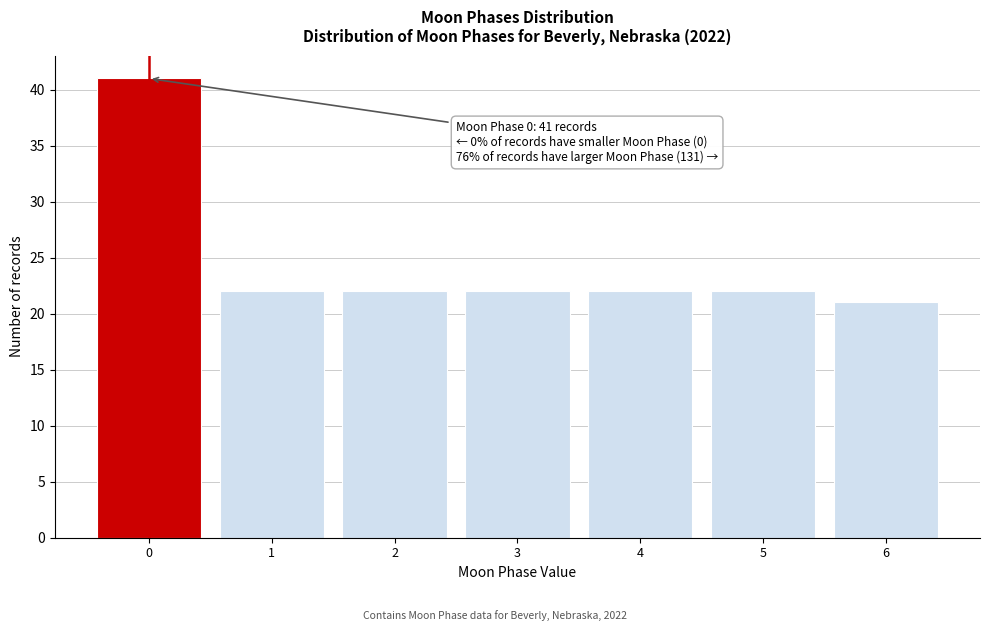

Reading left to right, extract all data points from this chart.

0=41	1=22	2=22	3=22	4=22	5=22	6=21